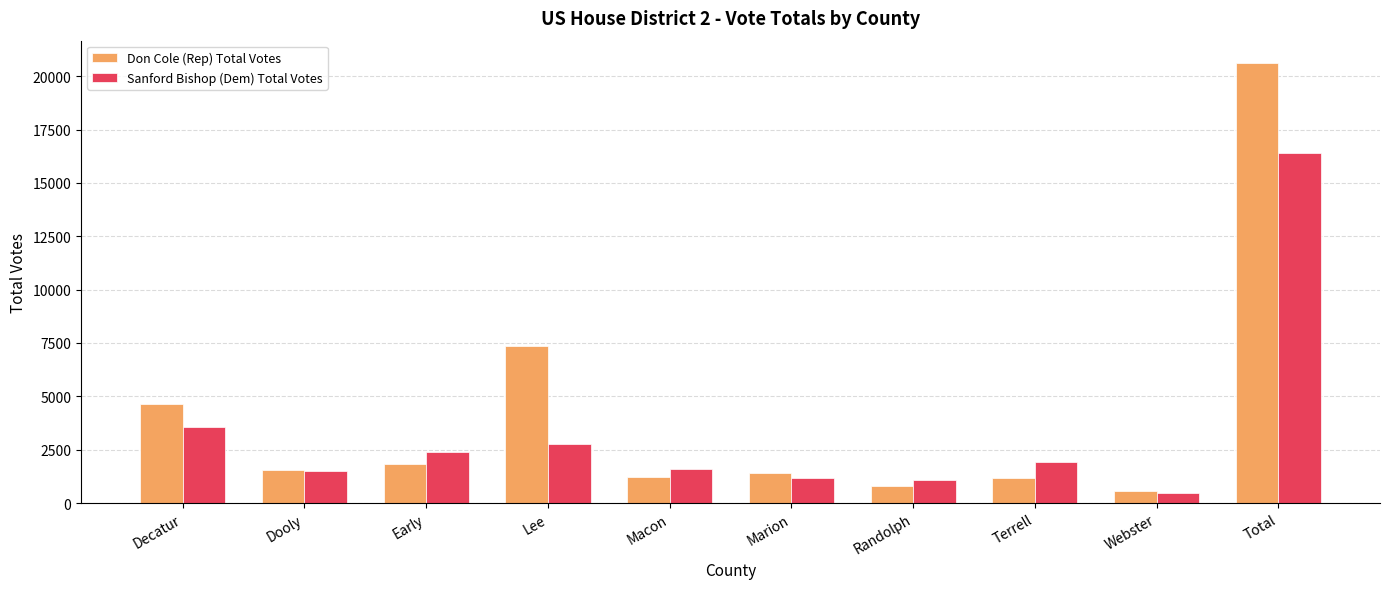

Where does the Don Cole (Rep) Total Votes series first go above 1556?

Decatur